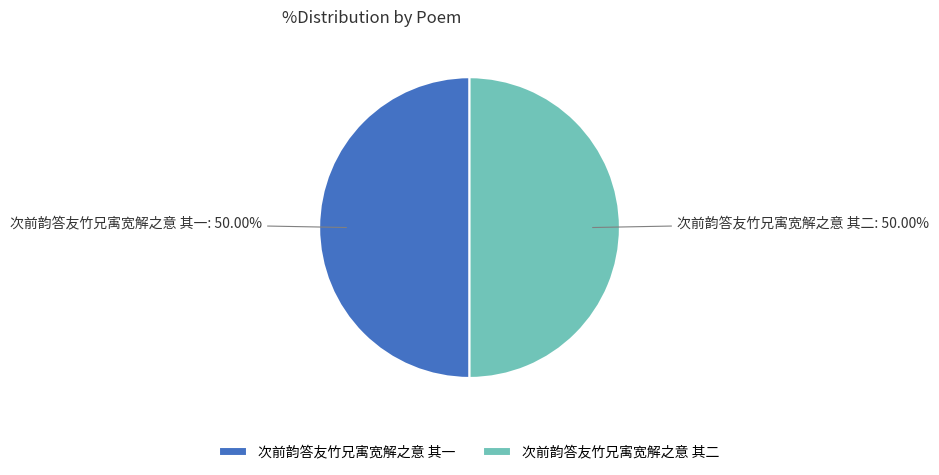

To the nearest percent, what portion does 次前韵答友竹兄㝢宽解之意 其二 represent?

50%